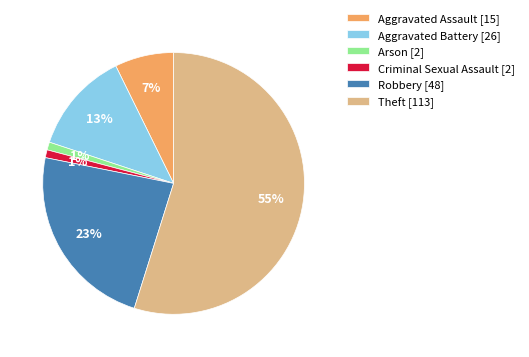

Which has a higher value, Aggravated Assault [15] or Theft [113]?

Theft [113]